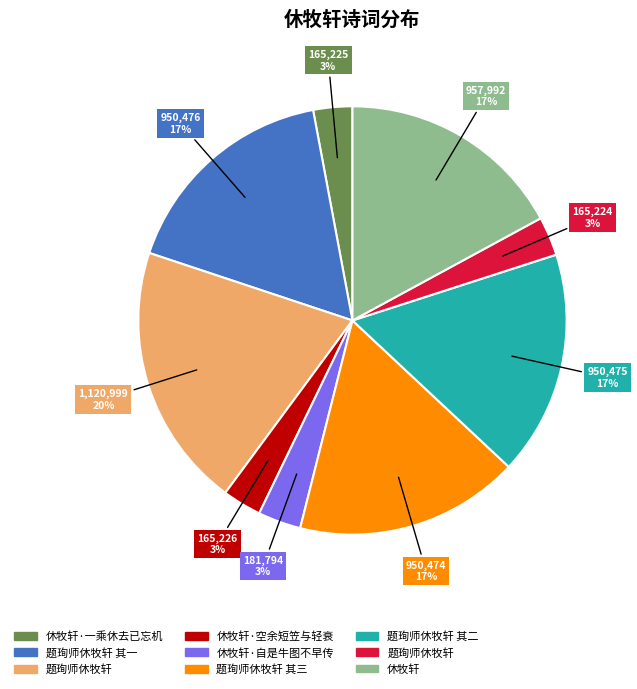

Does any single category account for the majority?

No